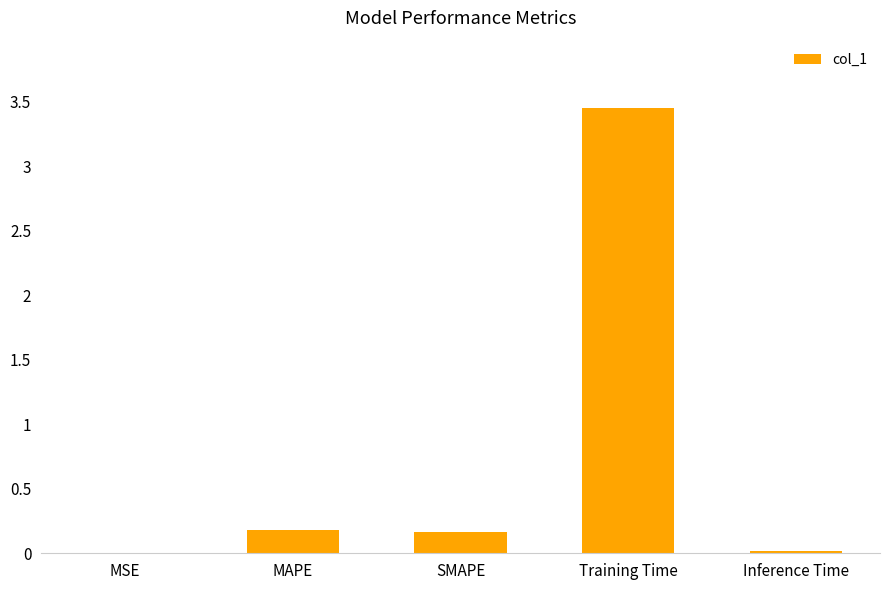

Which label corresponds to the largest value in the chart?

Training Time